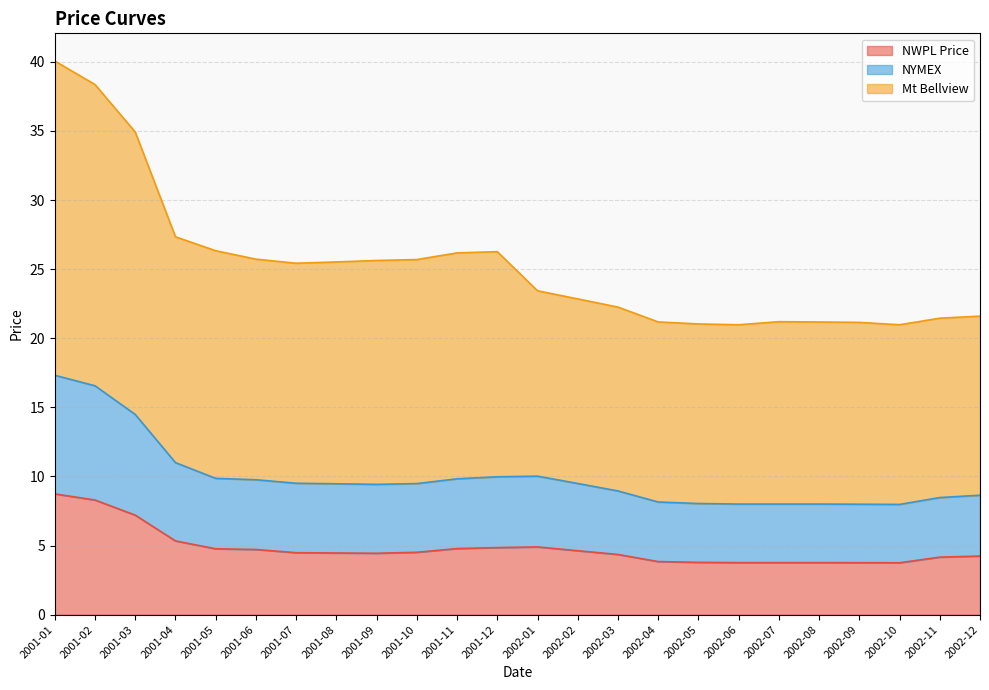

How many lines are shown in the chart?

3